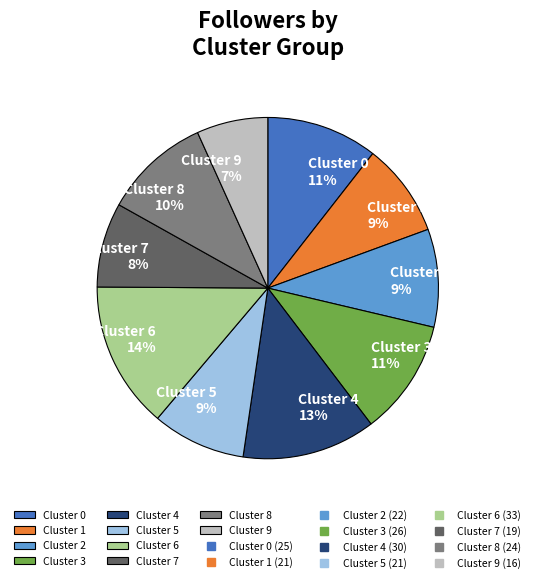

What is the ratio of the value at Cluster 1 to the value at Cluster 4?

0.7